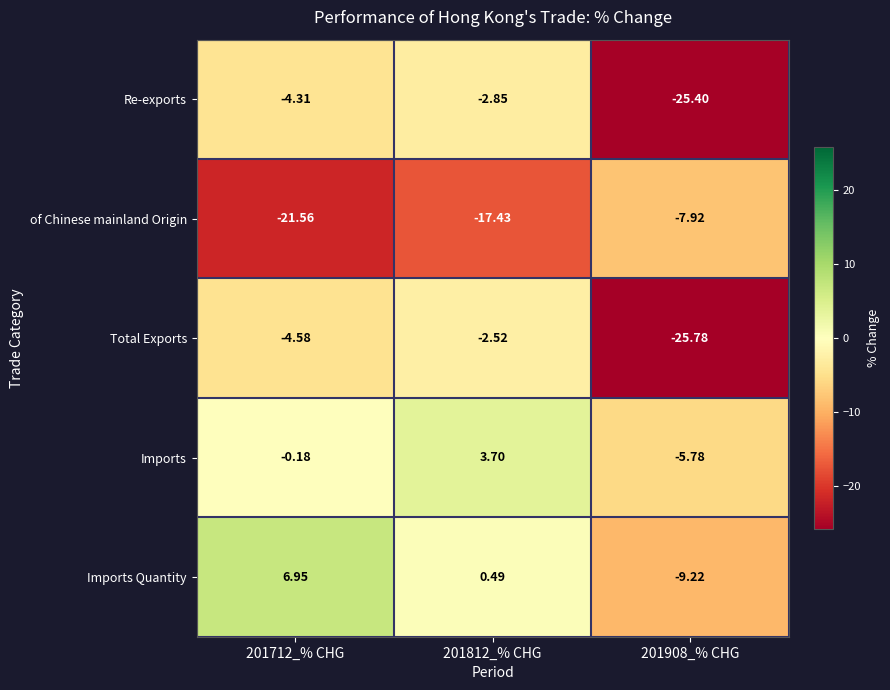

How many series are shown in this chart?

5